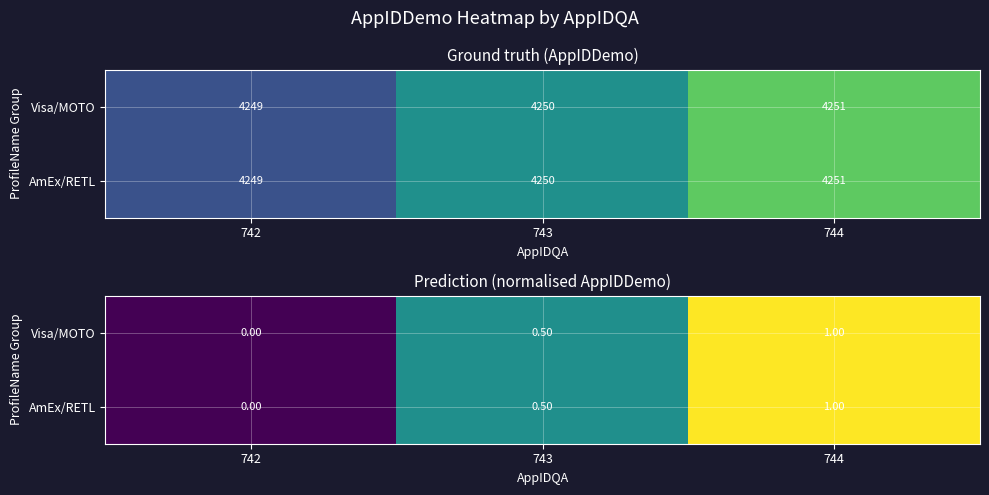

The Visa/MOTO series shows 0.5 at 743. True or false?

True